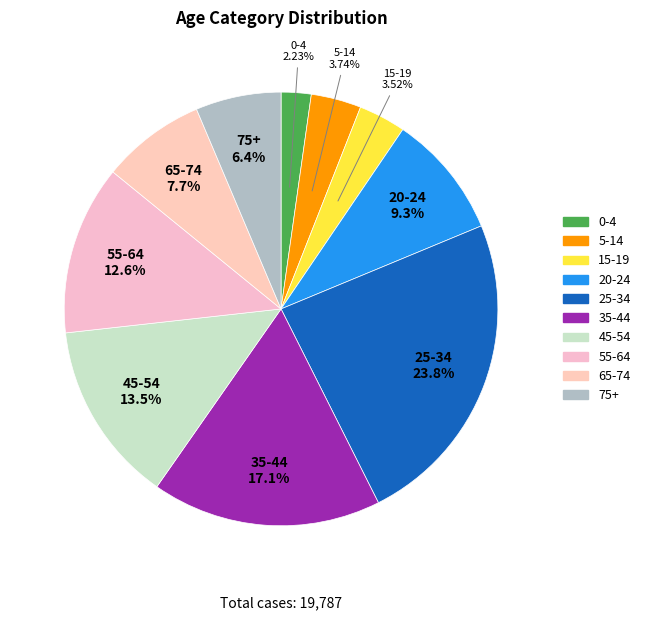

To the nearest percent, what percentage of the pie is 25-34?

24%